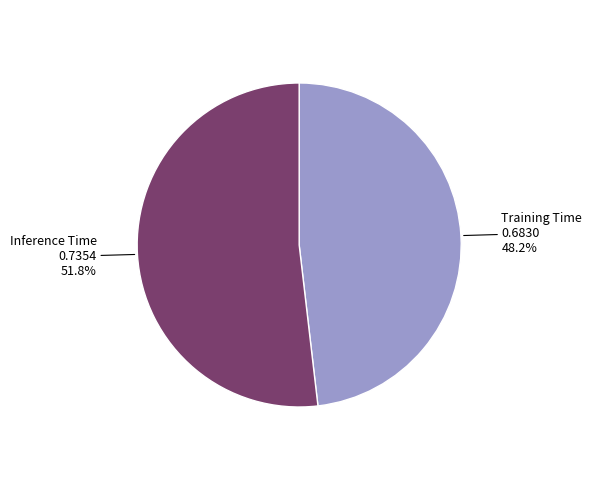

The Training Time slice represents 48% of the pie. True or false?

True